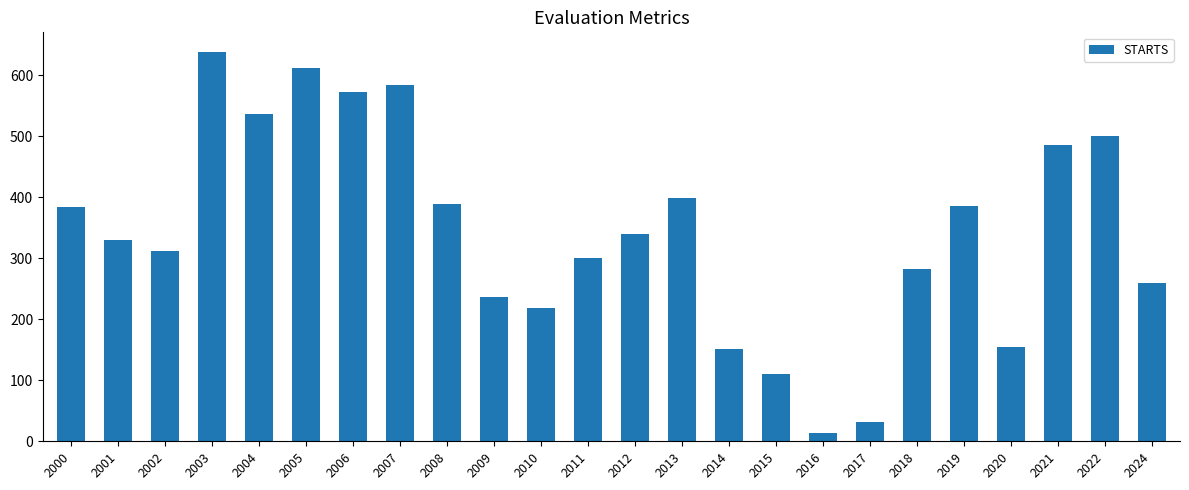

Are the bars grouped side by side (vs. stacked)?

No